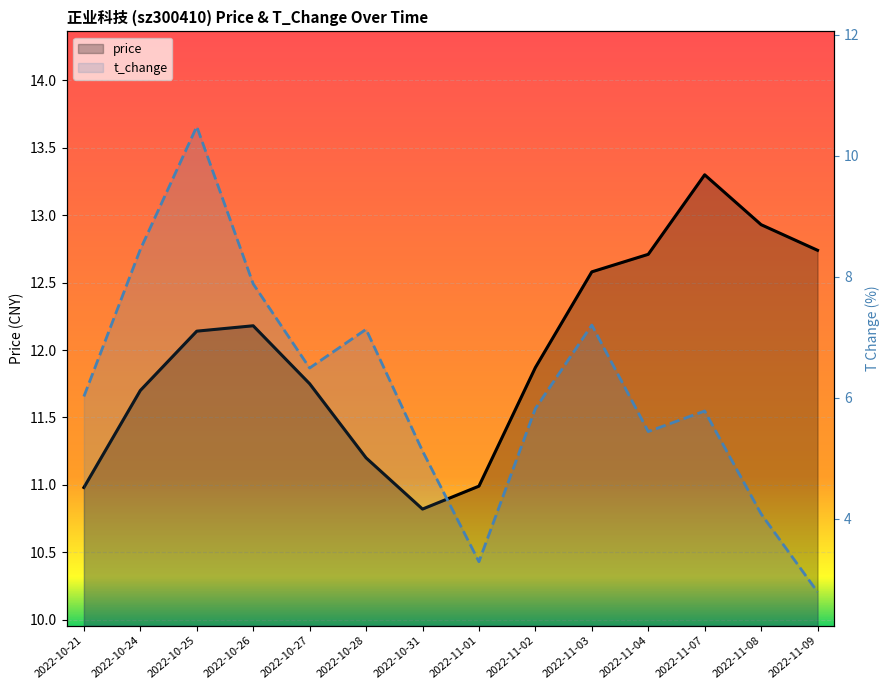

What position from the left is 2022-10-28?

6